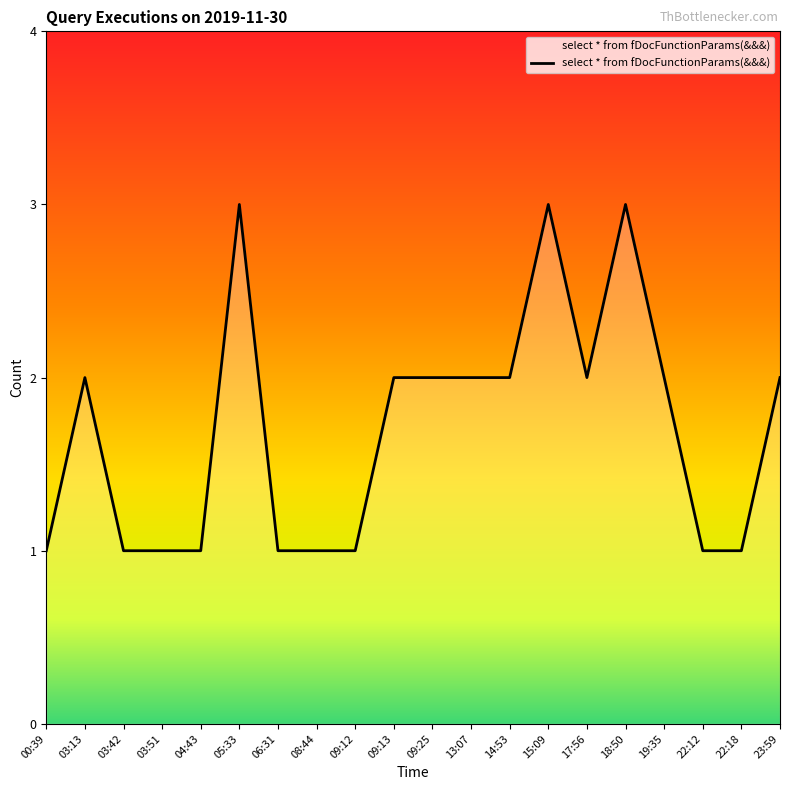

What is the maximum value shown in the chart?

3